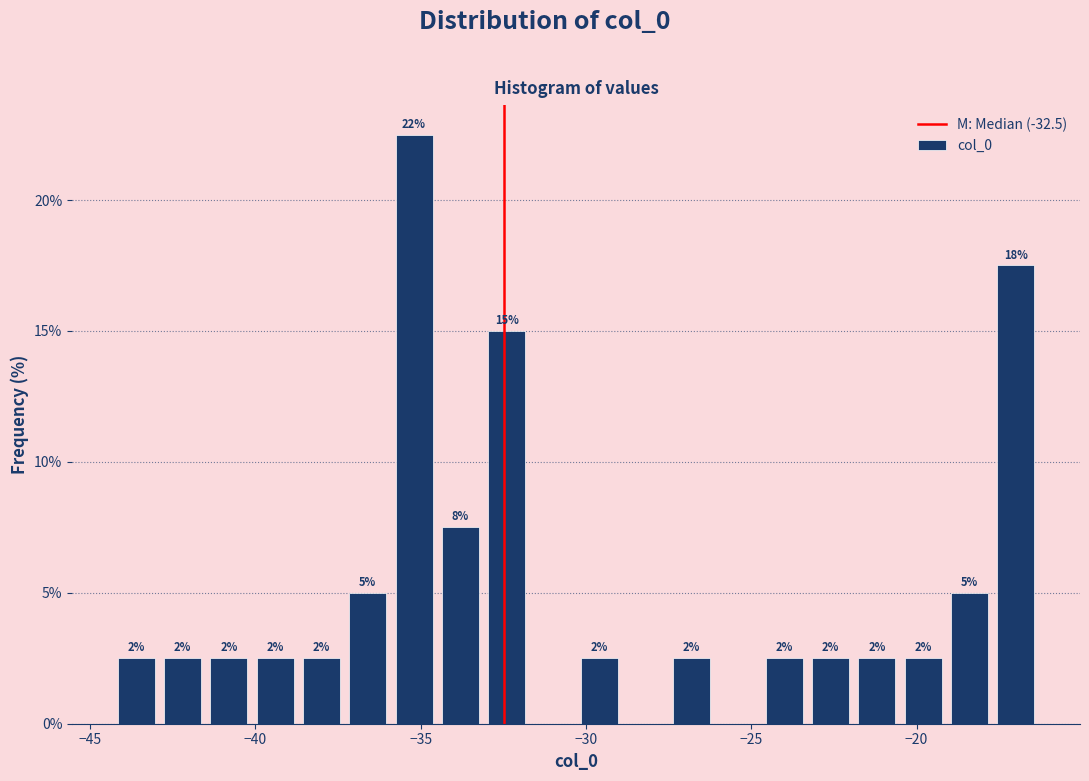

Read against the x-axis, roughly where is the centre of the tallest bar?

-35.0